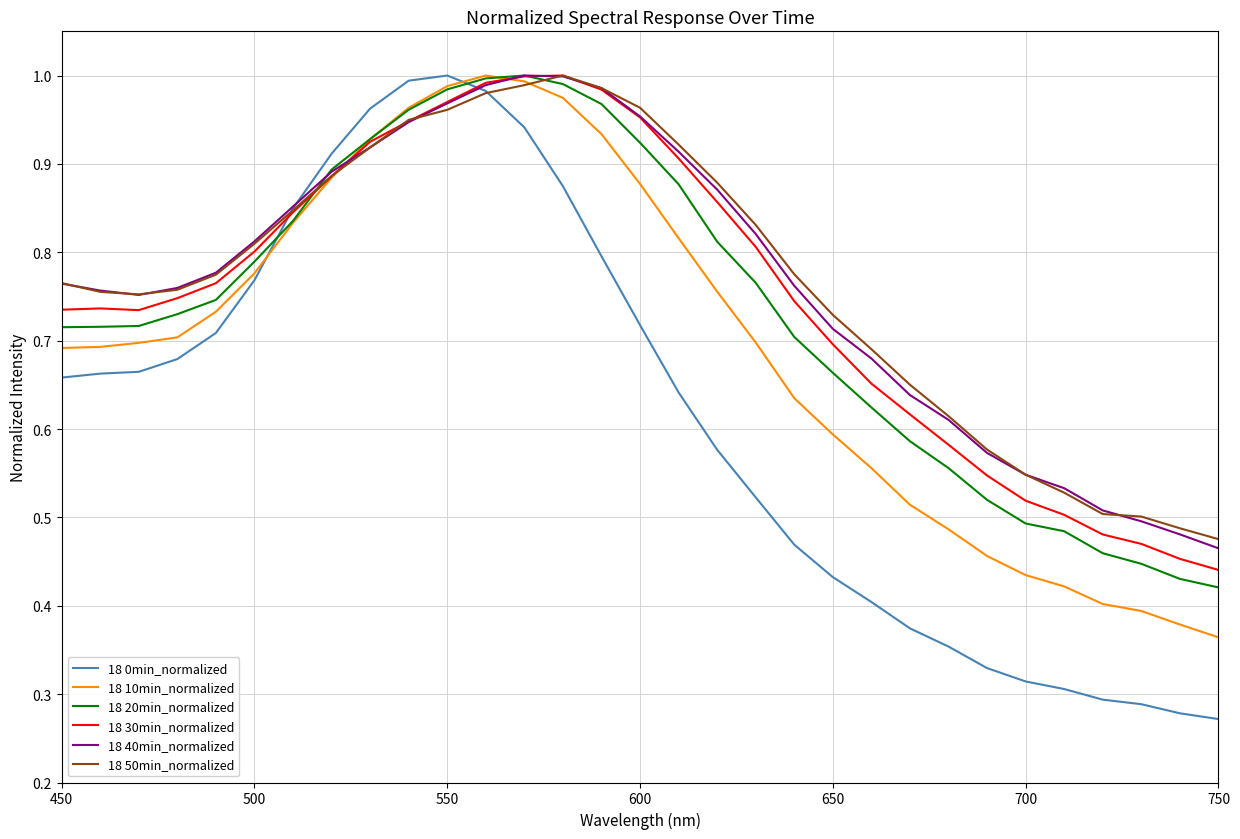

True or false: 18 20min_normalized and 18 0min_normalized intersect in this chart.

True